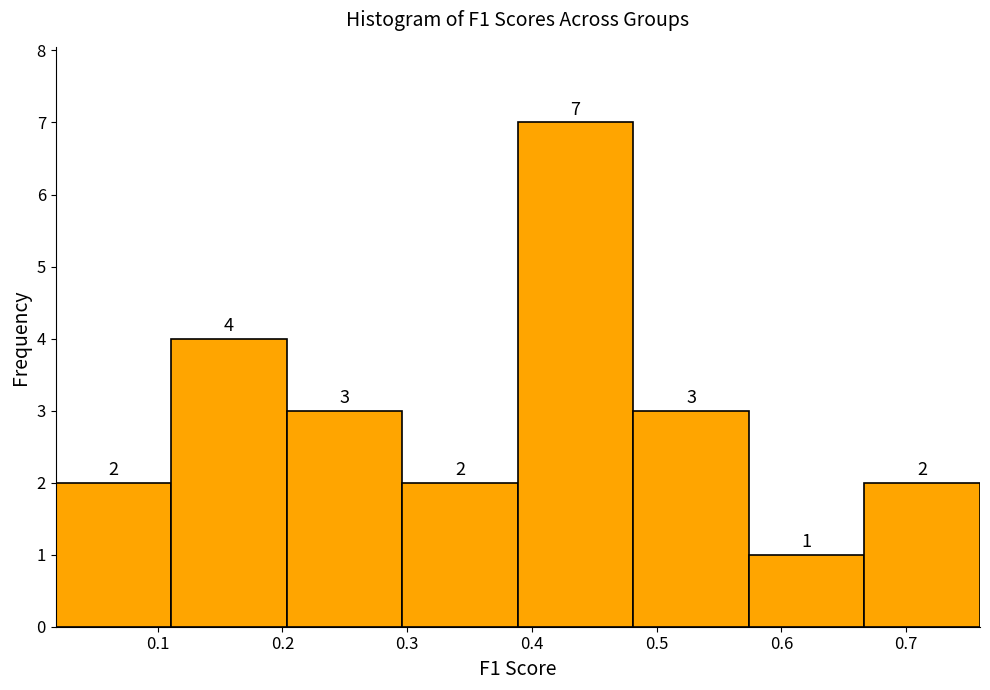

Over which range of the x-axis is the bar tallest?

0.39 to 0.48